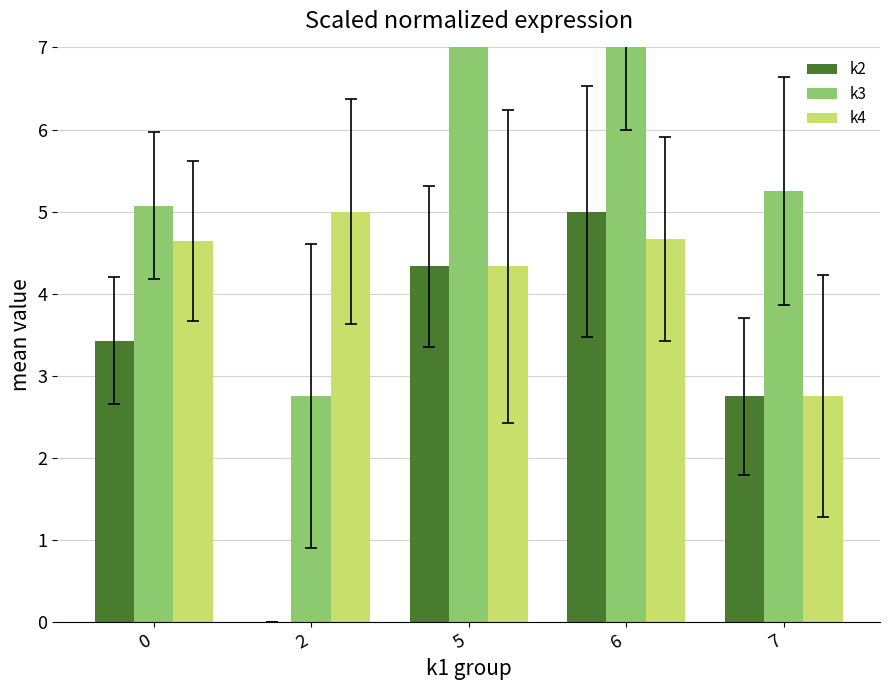

What is the approximate value of k3 at 2?

2.8